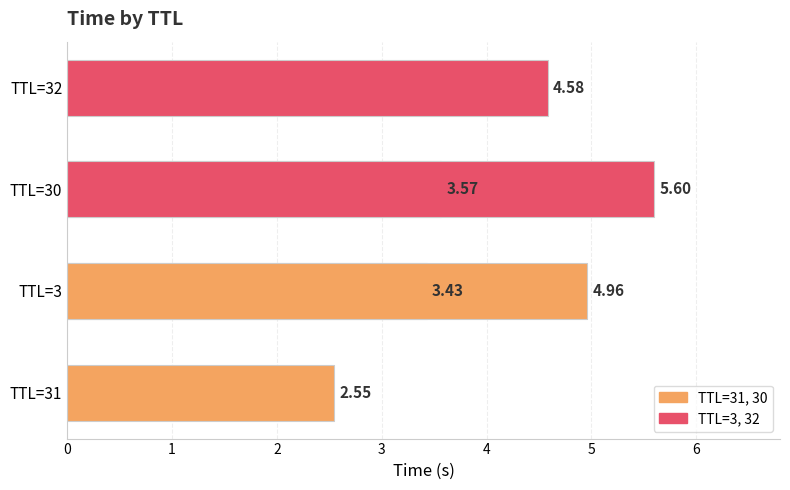

What is the difference between the maximum and minimum values?

3.1